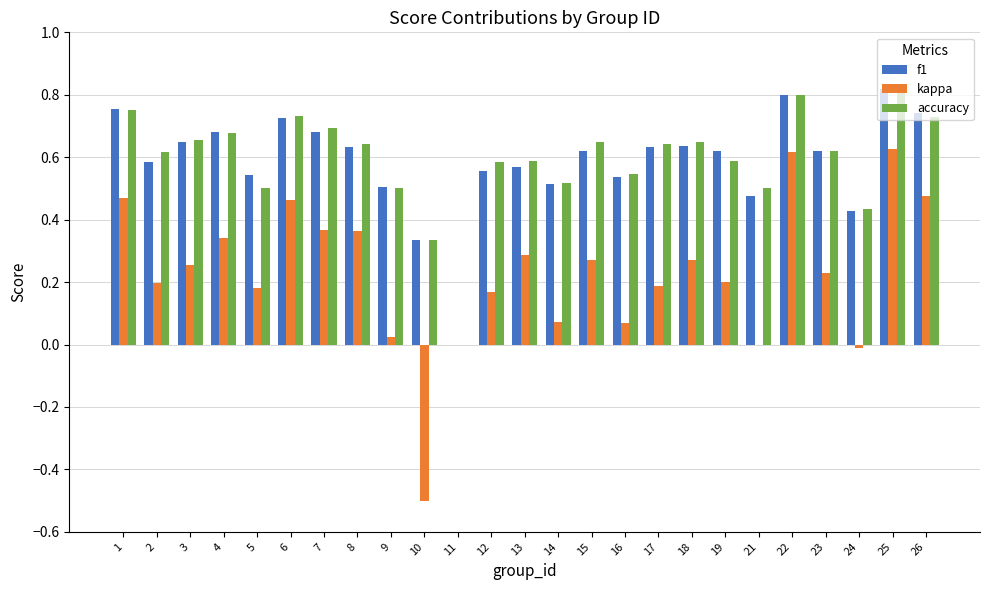

Which series has the widest spread of values?

kappa